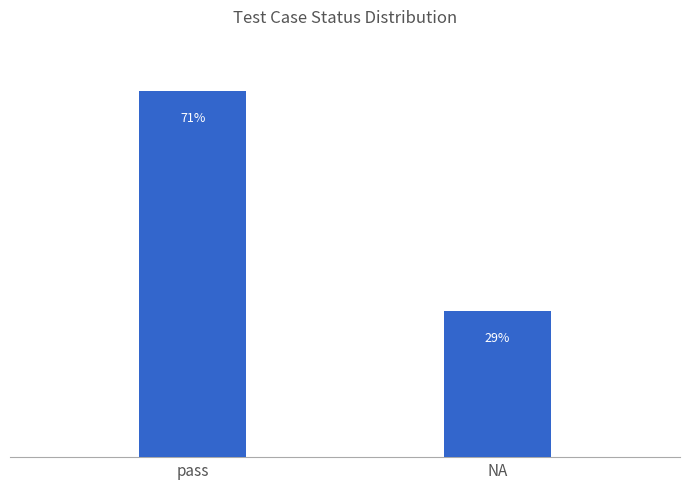

What is the change in value from pass to NA?

-42.9